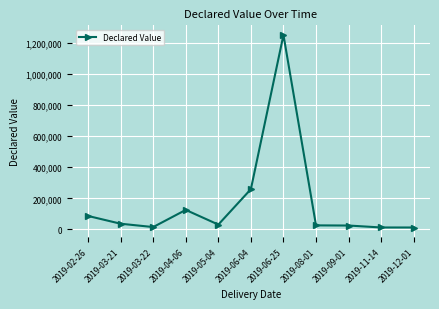

Is it true that the value at 2019-02-26 is 151578?

False